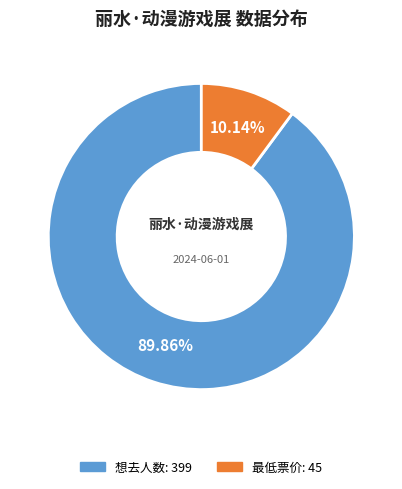

What percentage is the 想去人数 slice, to the nearest percent?

90%